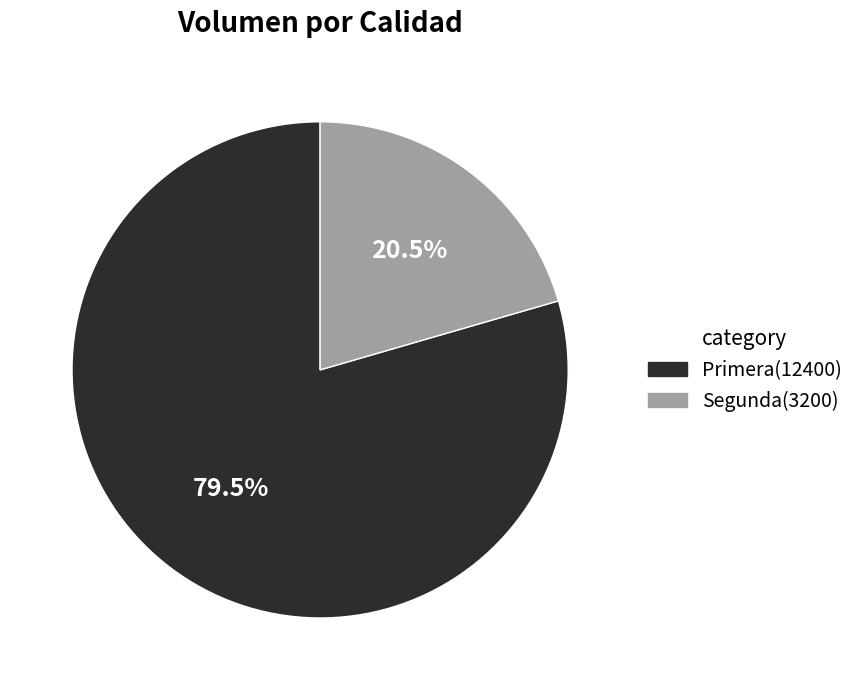

Which slice is the largest?

Primera